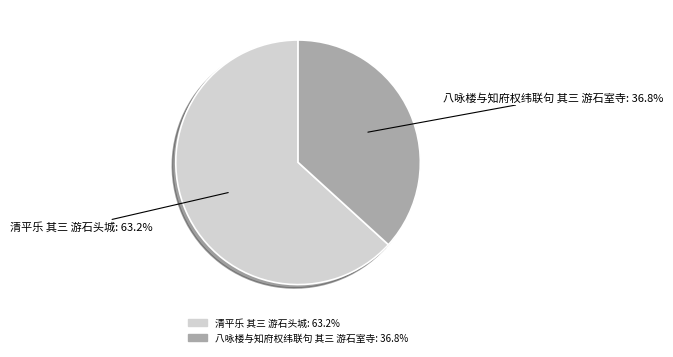

The 八咏楼与知府权纬联句 其三 游石室寺 slice represents 24% of the pie. True or false?

False